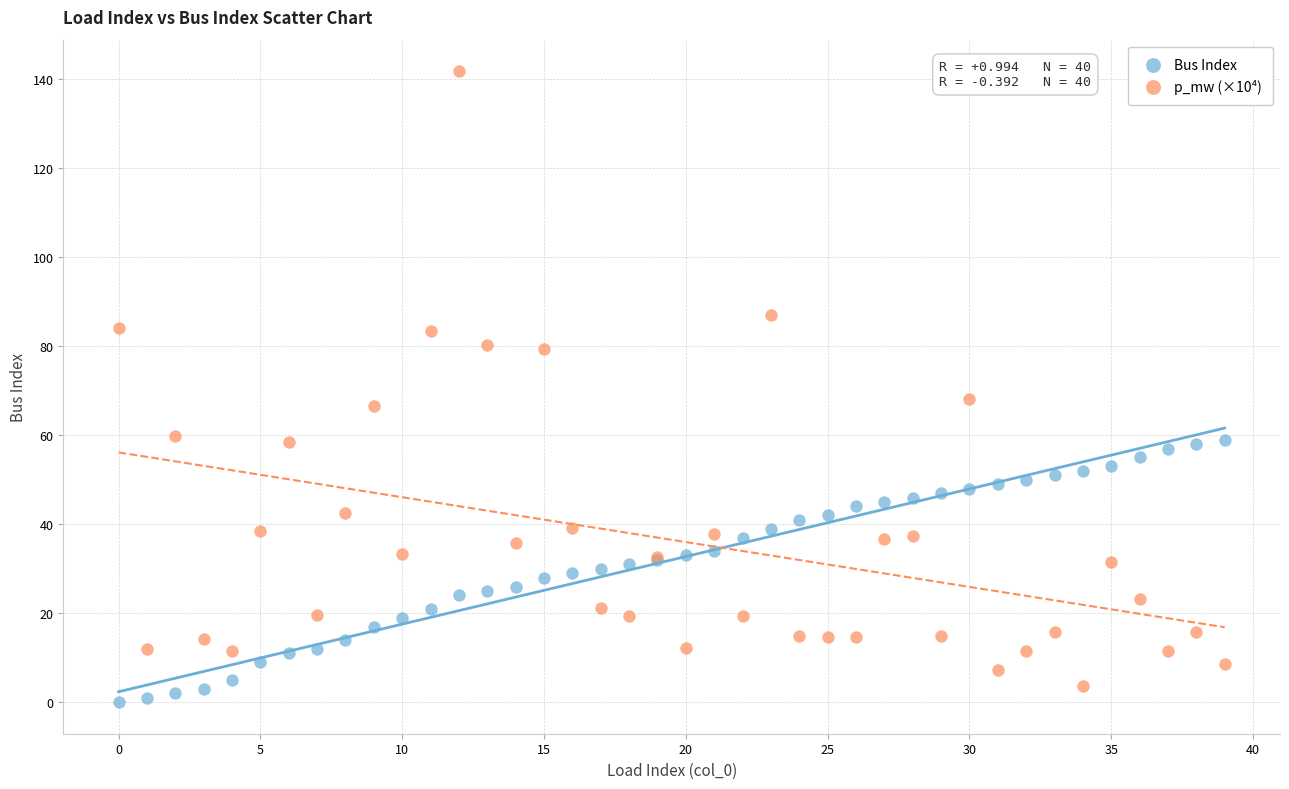

Across all series, what Y value is closest to 70?

68.2